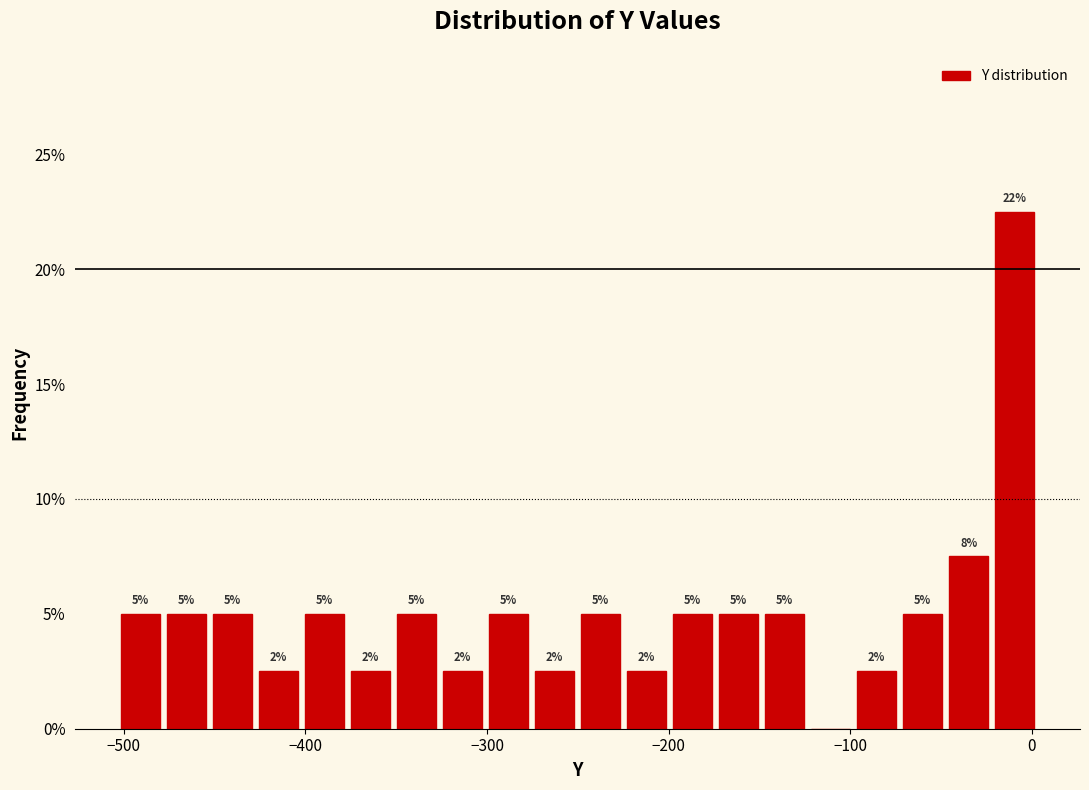

Read against the x-axis, roughly where is the centre of the tallest bar?

-10